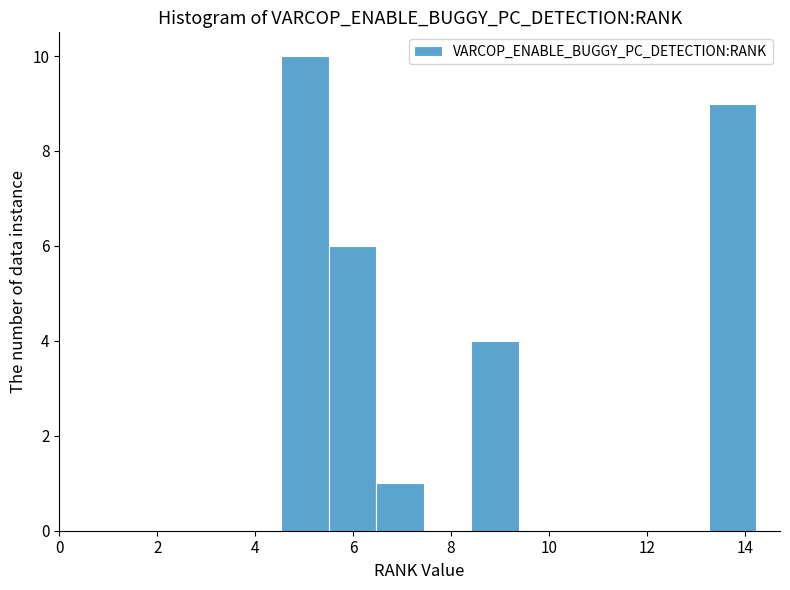

How tall is the bar that spans 4.6 to 5.4 on the x-axis? Neither the bar edges nor the heights are printed on the chart, so give them approximately, as read against the axes.

10